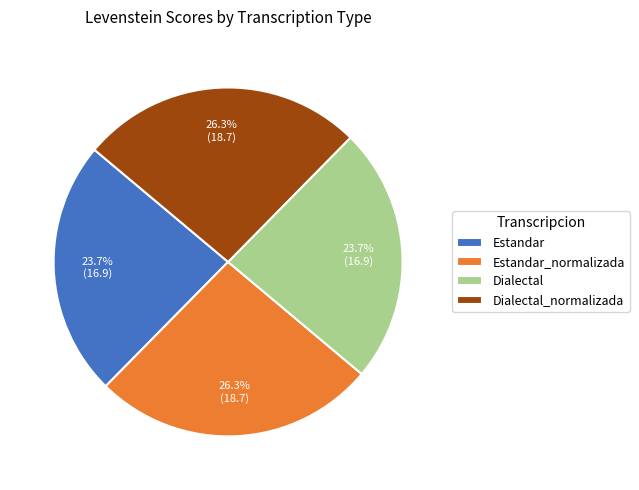

What is the ratio of the value at Estandar_normalizada to the value at Dialectal_normalizada?

1.0